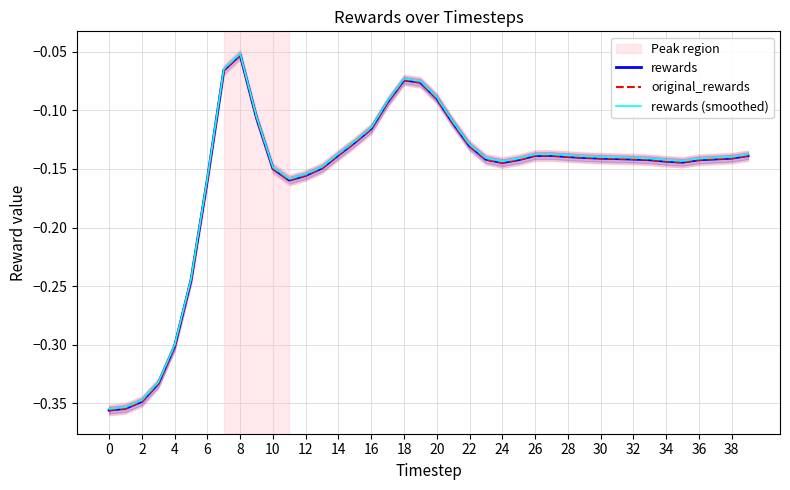

Reading left to right, what are all the values shown in this chart?

rewards: -0.4	-0.4	-0.3	-0.3	-0.3	-0.2	-0.2	-0.1	-0.1	-0.1	-0.1	-0.2	-0.2	-0.1	-0.1	-0.1	-0.1	-0.1	-0.1	-0.1	-0.1	-0.1	-0.1	-0.1	-0.1	-0.1	-0.1	-0.1	-0.1	-0.1	-0.1	-0.1	-0.1	-0.1	-0.1	-0.1	-0.1	-0.1	-0.1	-0.1
original_rewards: -0.4	-0.4	-0.3	-0.3	-0.3	-0.2	-0.2	-0.1	-0.1	-0.1	-0.1	-0.2	-0.2	-0.1	-0.1	-0.1	-0.1	-0.1	-0.1	-0.1	-0.1	-0.1	-0.1	-0.1	-0.1	-0.1	-0.1	-0.1	-0.1	-0.1	-0.1	-0.1	-0.1	-0.1	-0.1	-0.1	-0.1	-0.1	-0.1	-0.1
rewards (smoothed): -0.4	-0.4	-0.3	-0.3	-0.3	-0.2	-0.2	-0.1	-0.1	-0.1	-0.1	-0.2	-0.2	-0.1	-0.1	-0.1	-0.1	-0.1	-0.1	-0.1	-0.1	-0.1	-0.1	-0.1	-0.1	-0.1	-0.1	-0.1	-0.1	-0.1	-0.1	-0.1	-0.1	-0.1	-0.1	-0.1	-0.1	-0.1	-0.1	-0.1